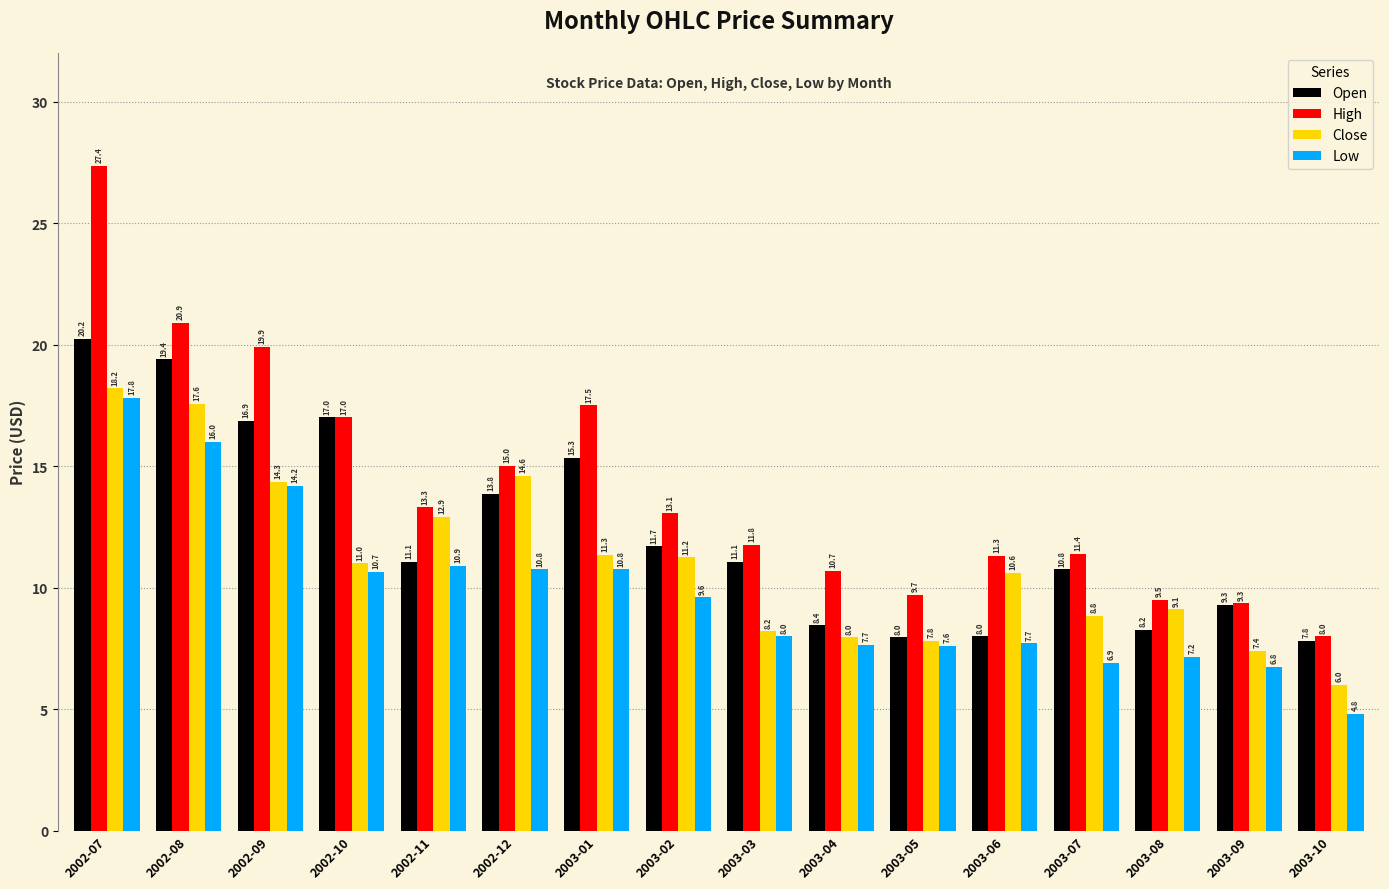

What is the value of the High bar at the 6th from the left?

15.0